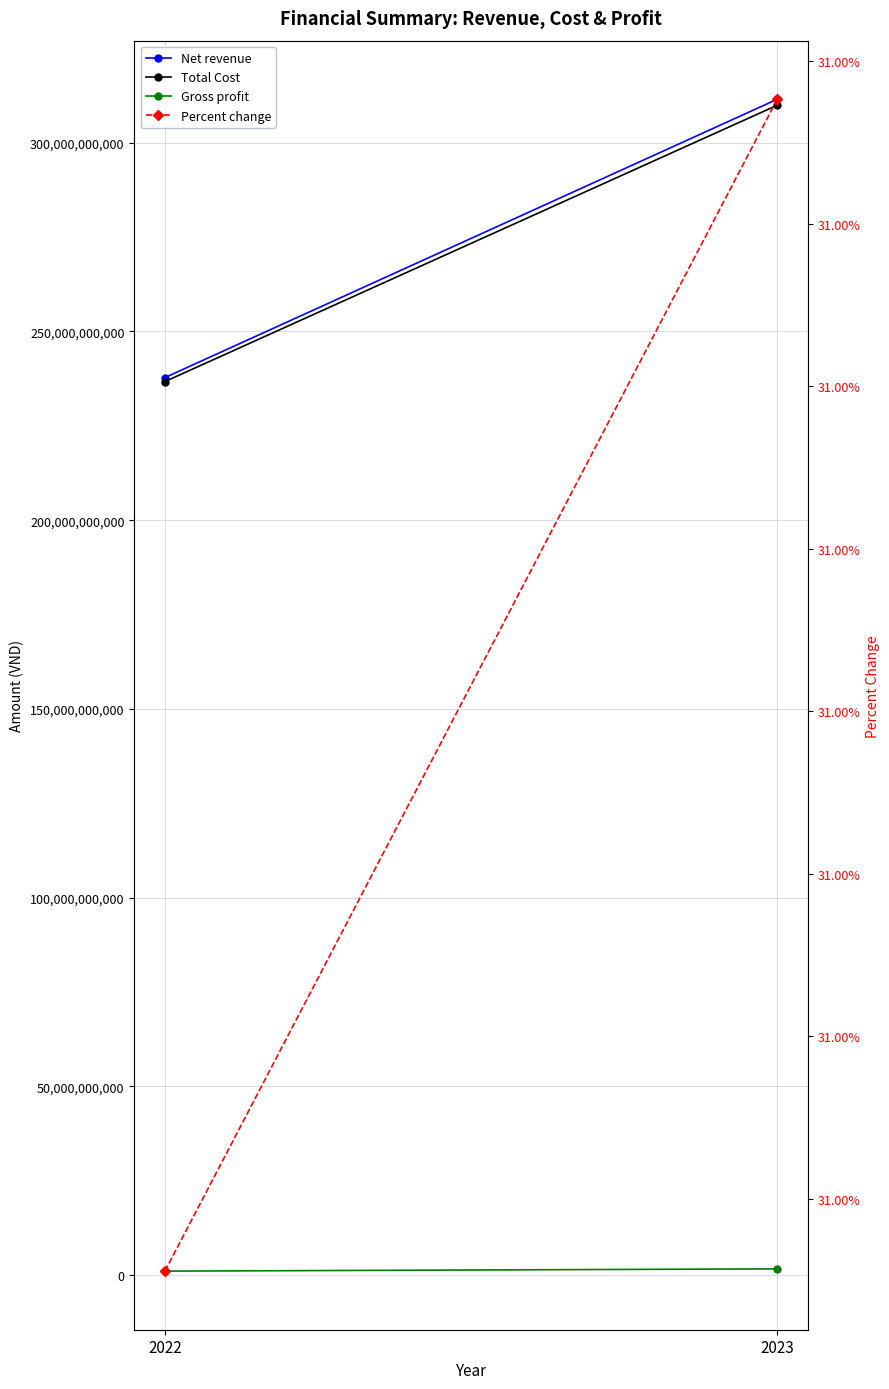

Is it true that Percent change equals 0.4 at 2023?

False